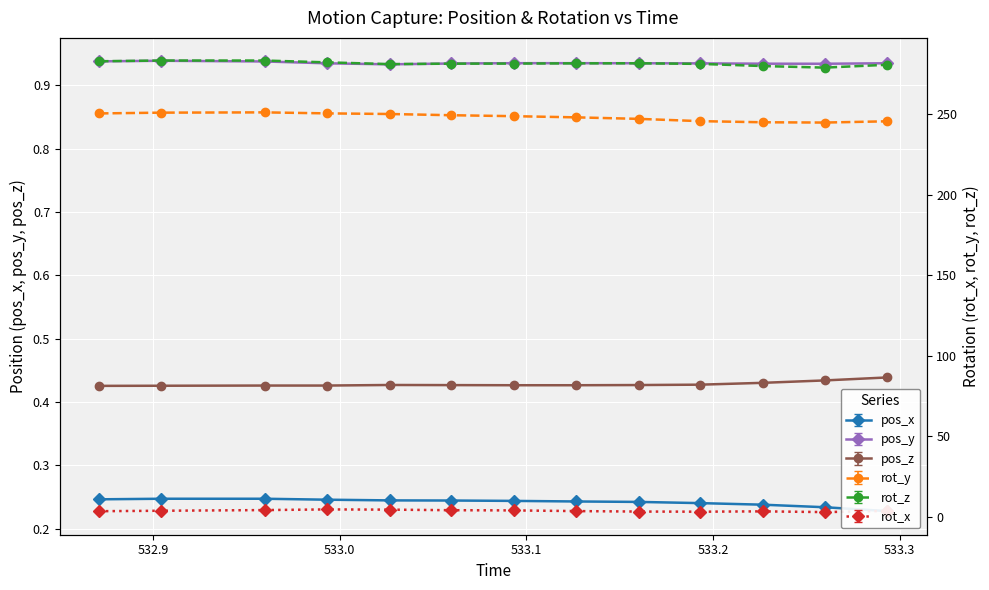

What is the average value of the rot_y series?

248.2